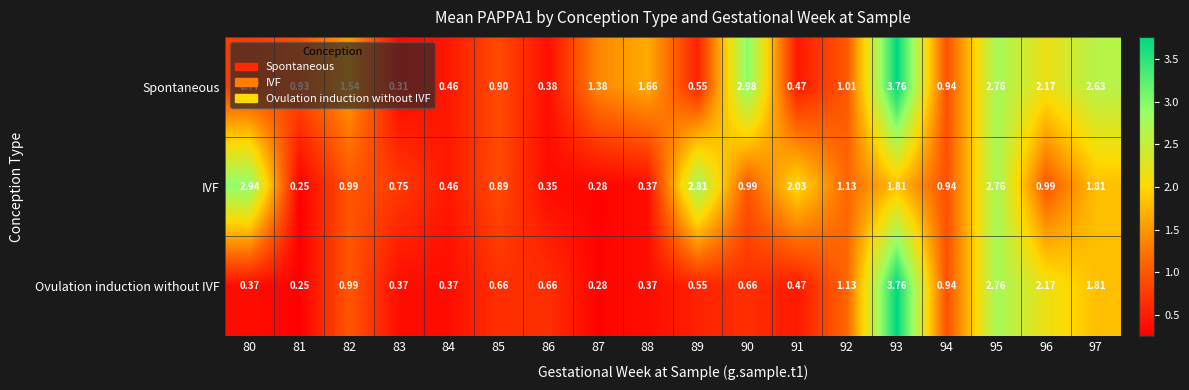

Rank the series at 85 from highest to lowest value.

Spontaneous, IVF, Ovulation induction without IVF